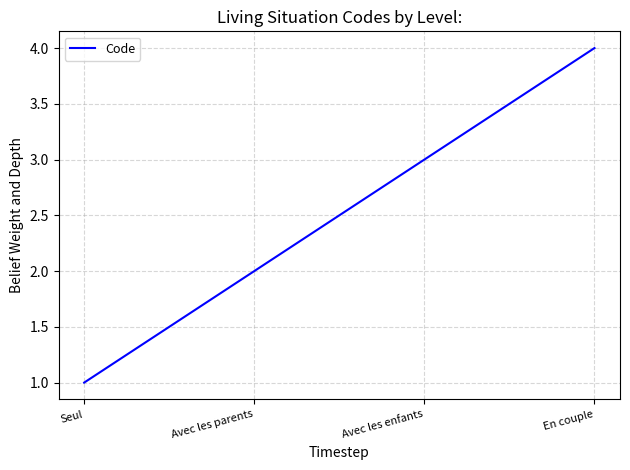

Which label corresponds to the largest value in the chart?

En couple